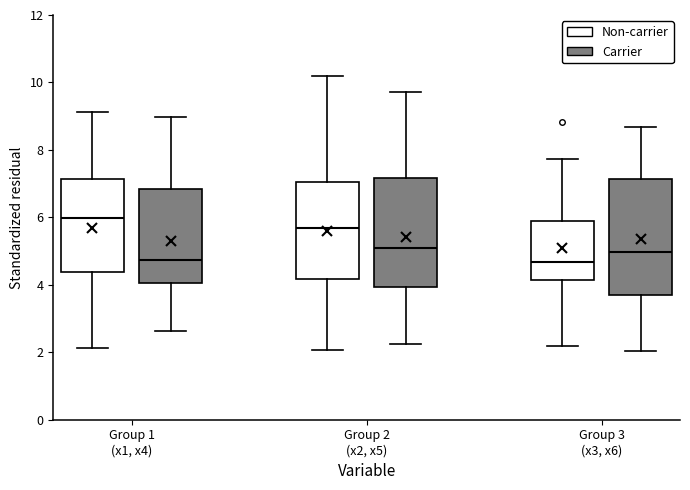

Which box is the tallest, from its lower edge to its upper edge?

Group 3 (x3, x6) (Carrier)